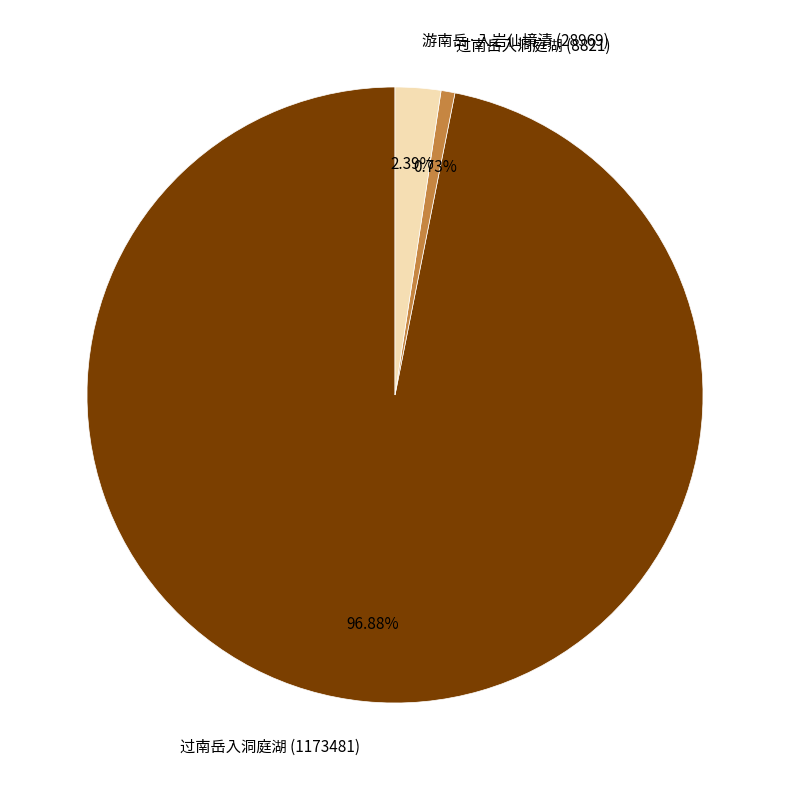

The 过南岳入洞庭湖 (8821) slice represents 1% of the pie. True or false?

True